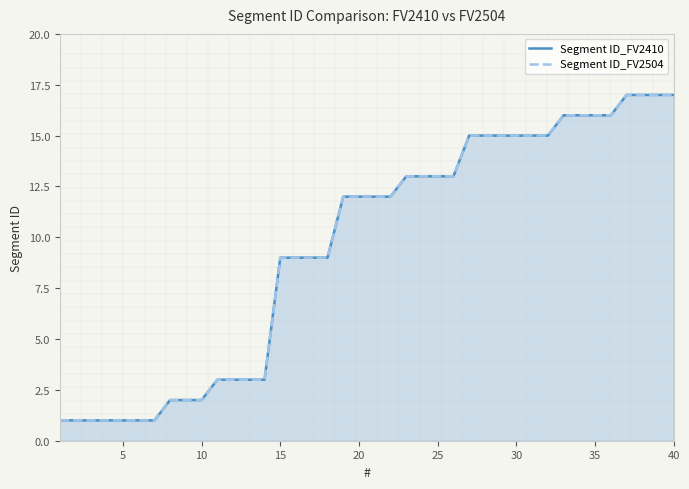

Which series has the largest range (max minus min)?

Segment ID_FV2410